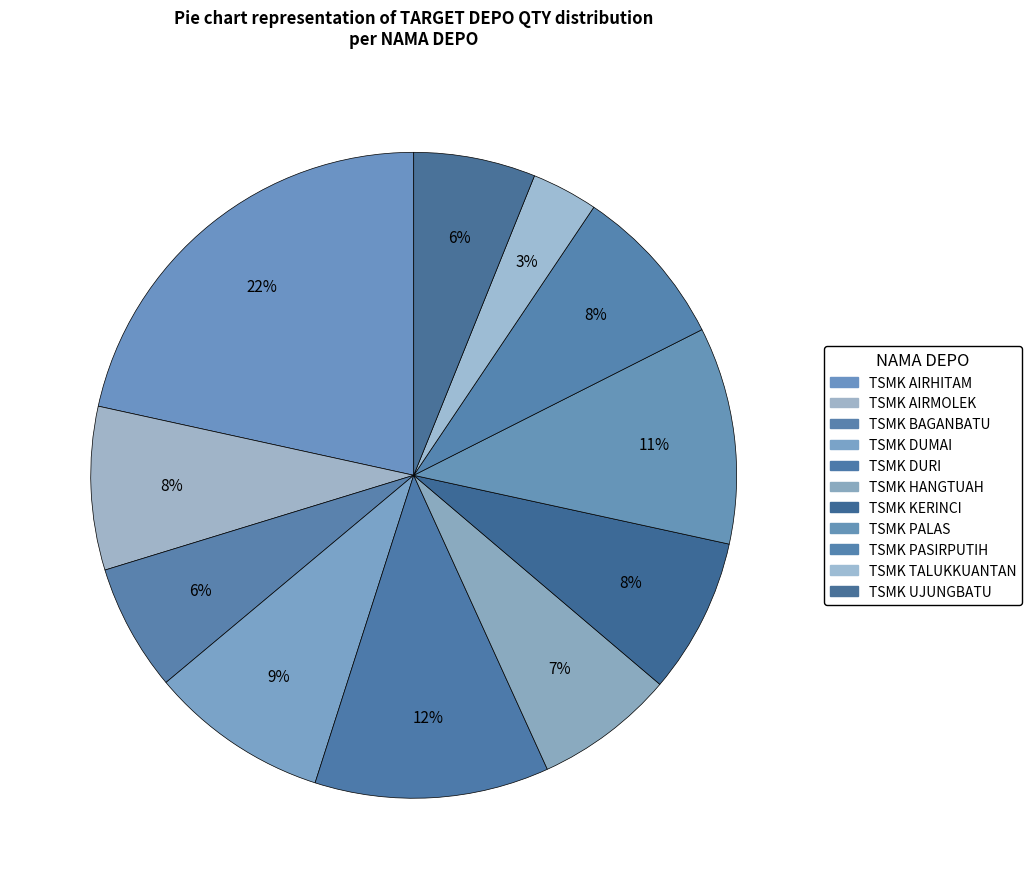

Count the number of slices in the pie.

11